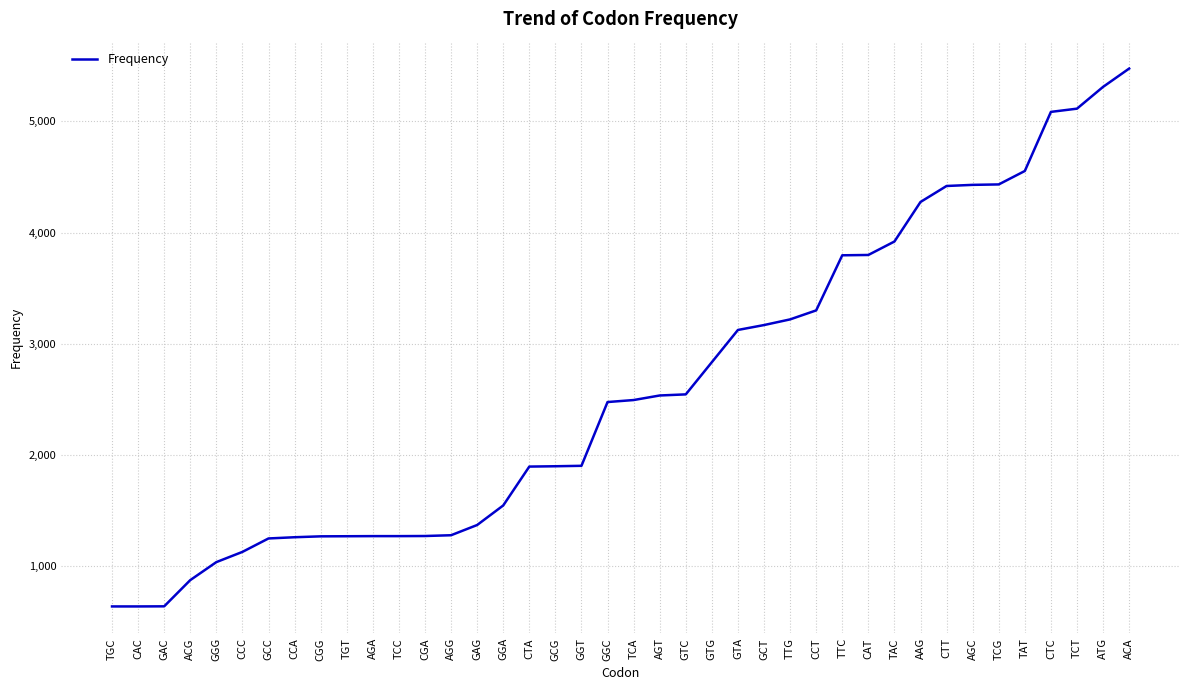

What is the difference between the maximum and minimum values?

4842